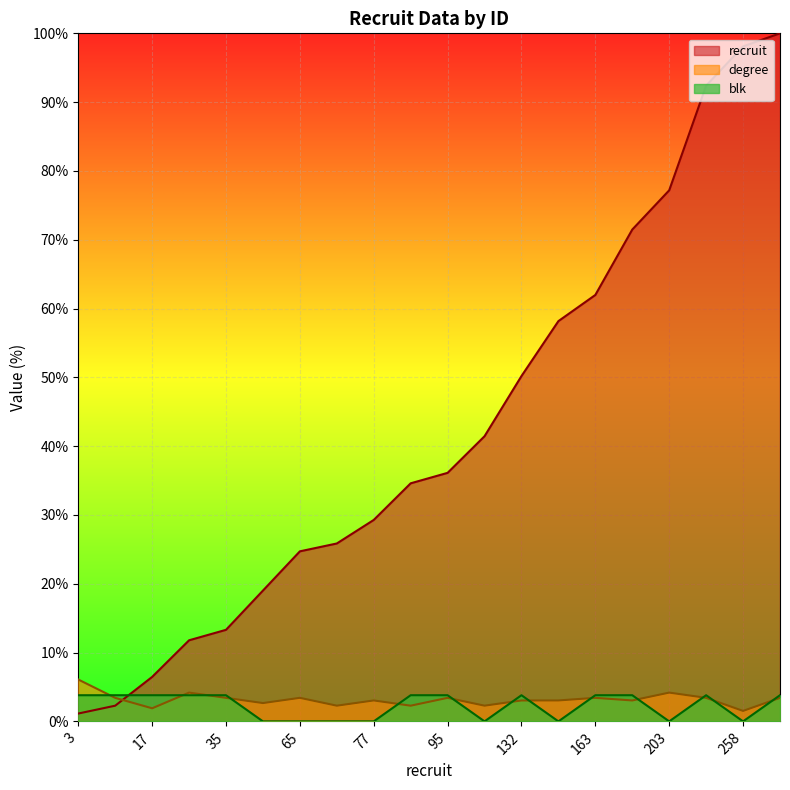

The recruit series shows 38.4 at 258. True or false?

False